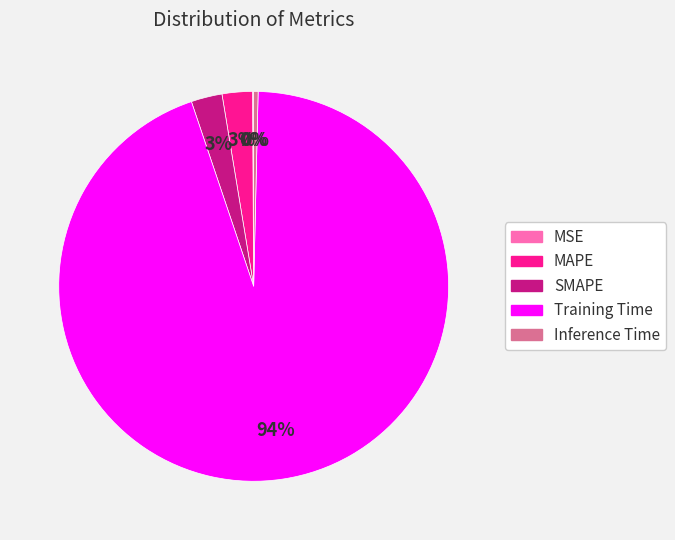

Between MAPE and Training Time, which is larger?

Training Time